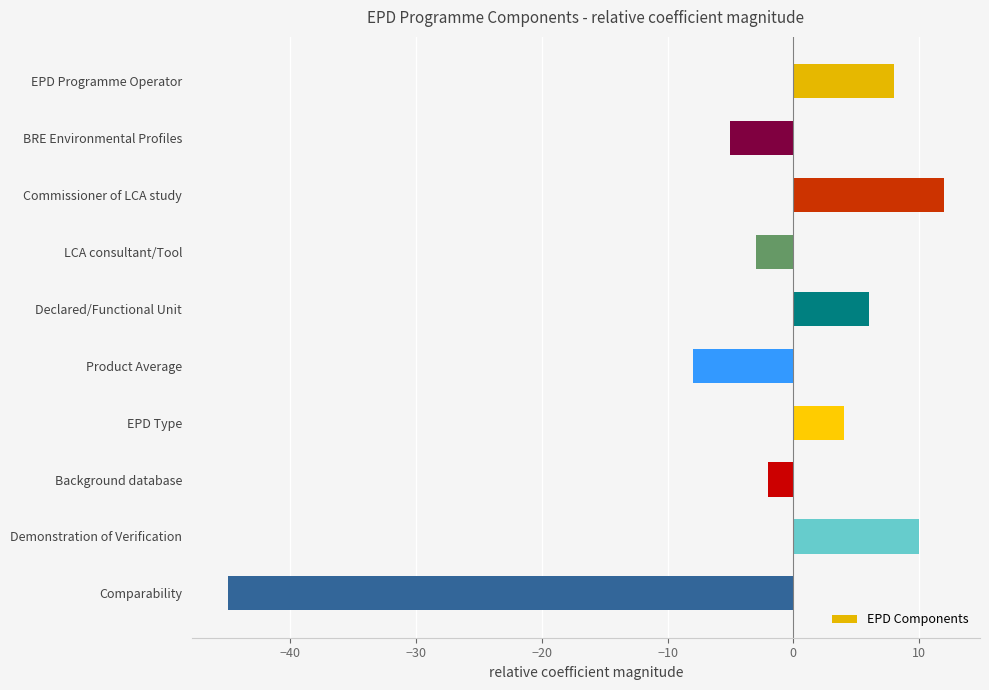

At which label is the value closest to -16?

Product Average